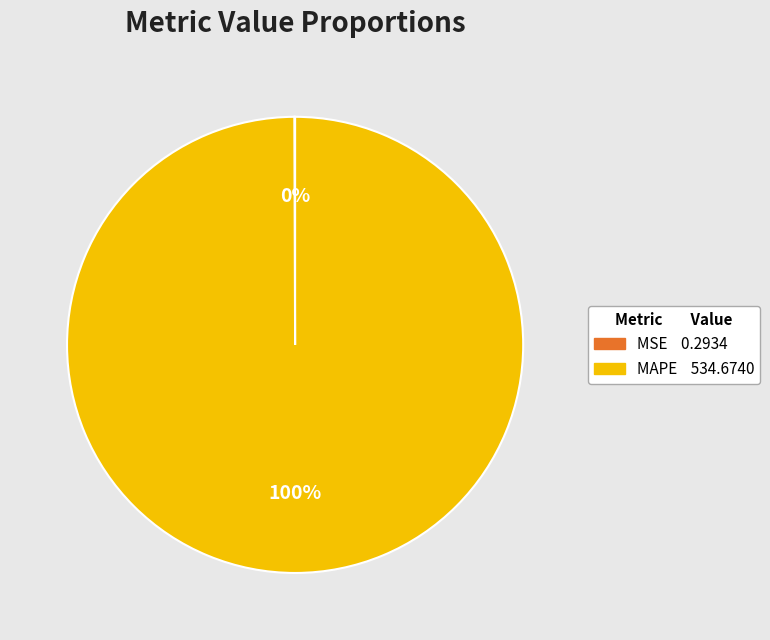

Is it true that MAPE is 100% of the pie?

True